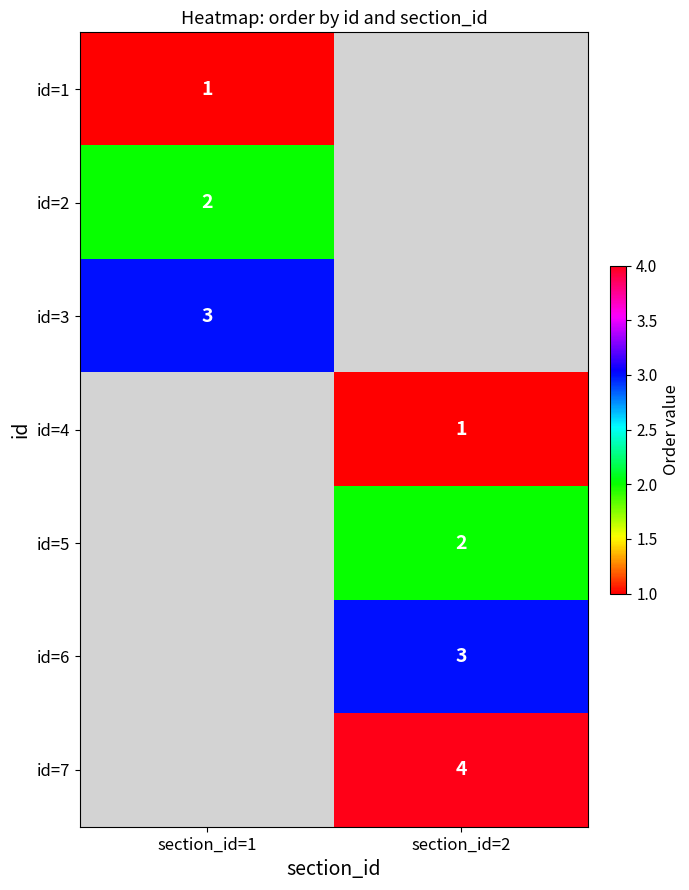

What is the spread (max minus min) of values at section_id=1?

2.0